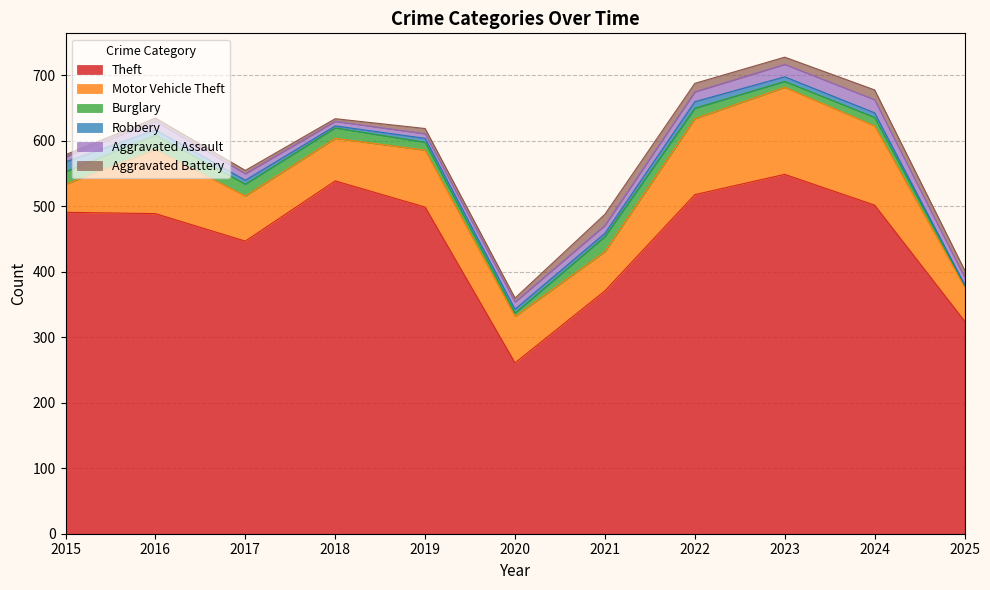

Reading left to right, what are all the values shown in this chart?

Theft: 491	489	447	539	499	261	371	518	549	502	325
Motor Vehicle Theft: 43	98	69	65	87	71	60	116	133	121	52
Burglary: 19	22	18	16	12	5	23	16	9	13	3
Robbery: 15	8	6	3	6	6	5	10	7	7	1
Aggravated Assault: 8	13	10	7	7	11	12	15	19	20	11
Aggravated Battery: 3	5	5	4	8	6	17	13	11	15	11